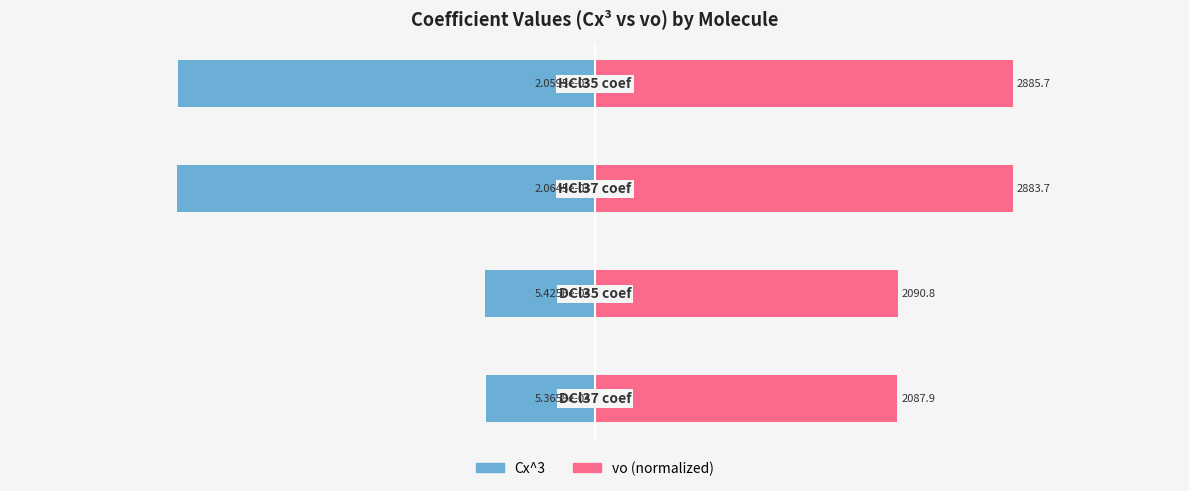

Which series has the largest range (max minus min)?

Cx^3